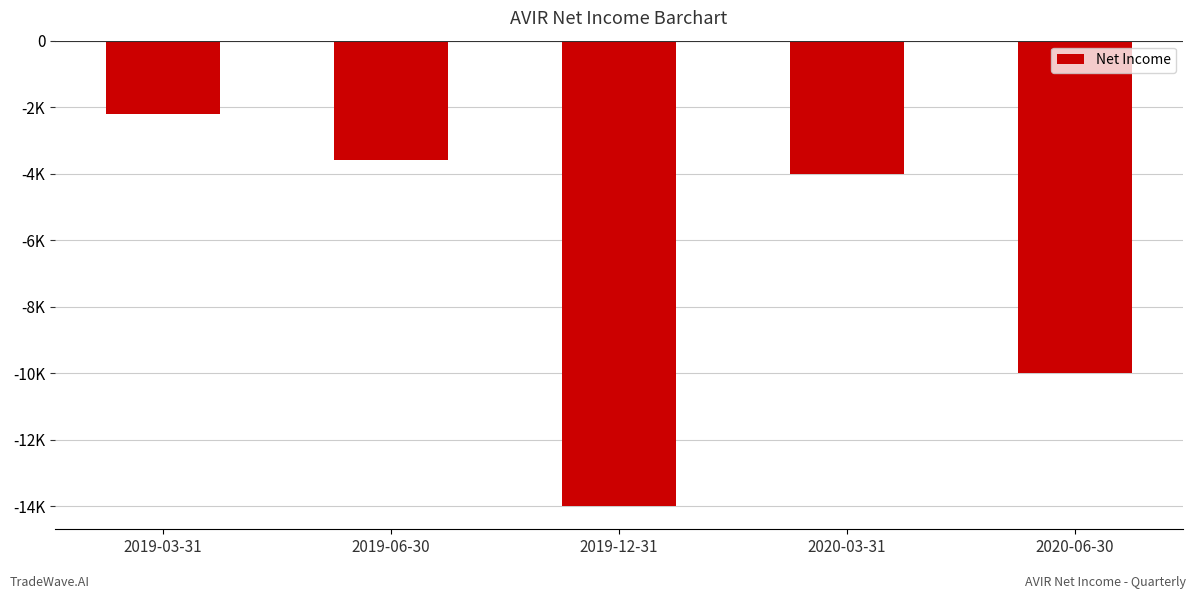

What is the average value?

-6760